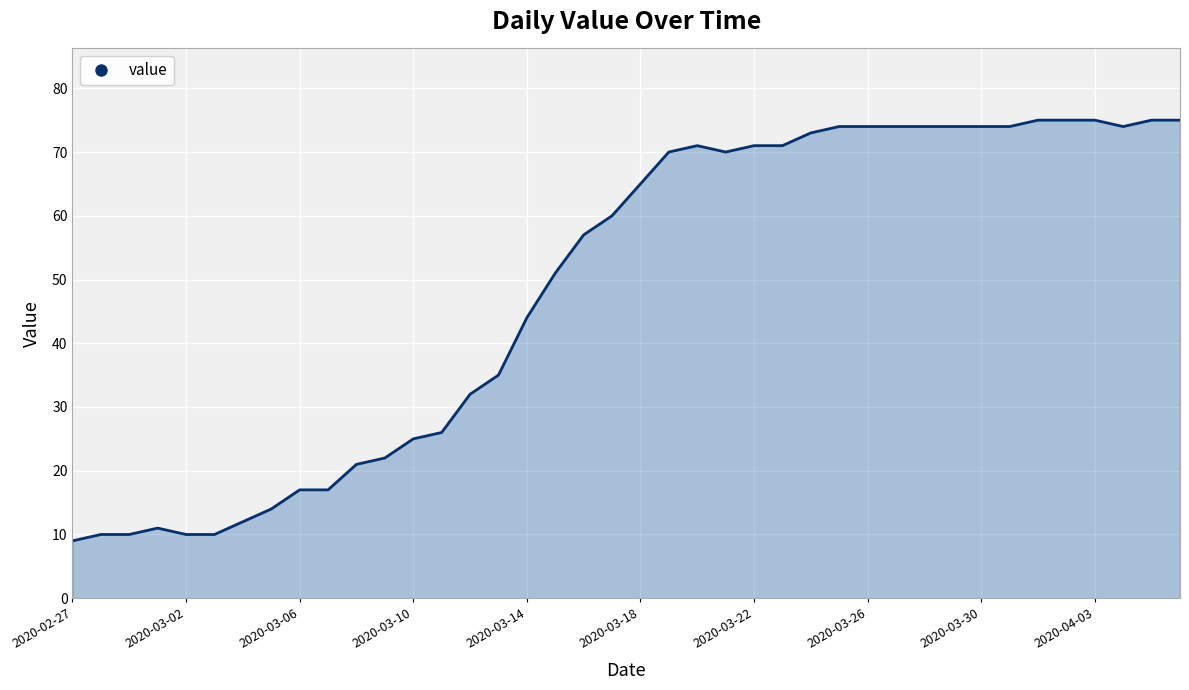

What is the smallest value displayed?

9